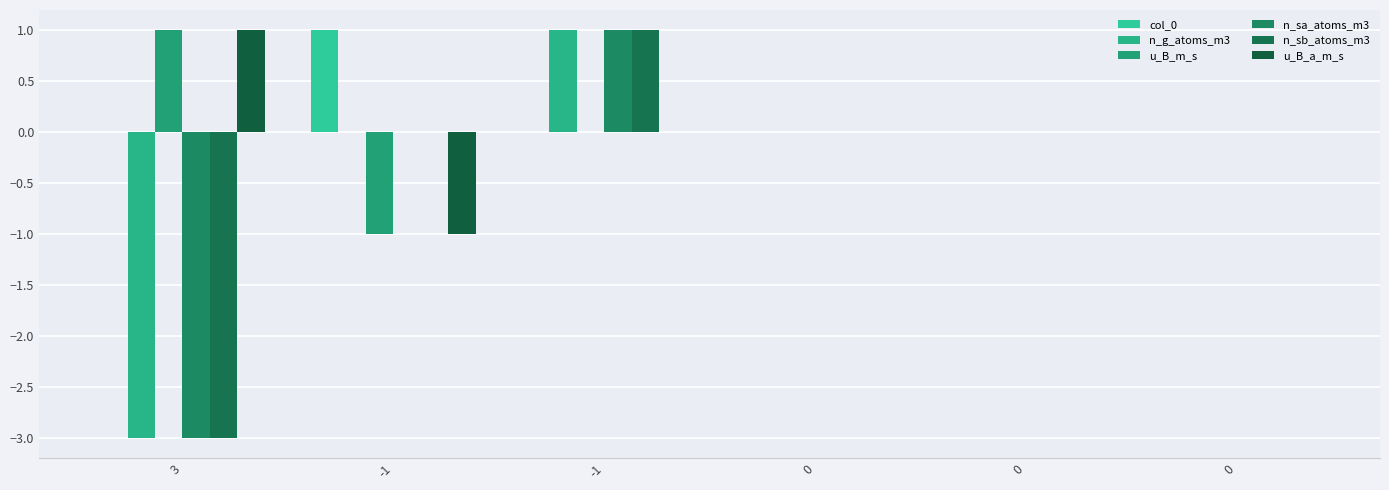

True or false: n_sa_atoms_m3 has a value of -3 at 3.

True